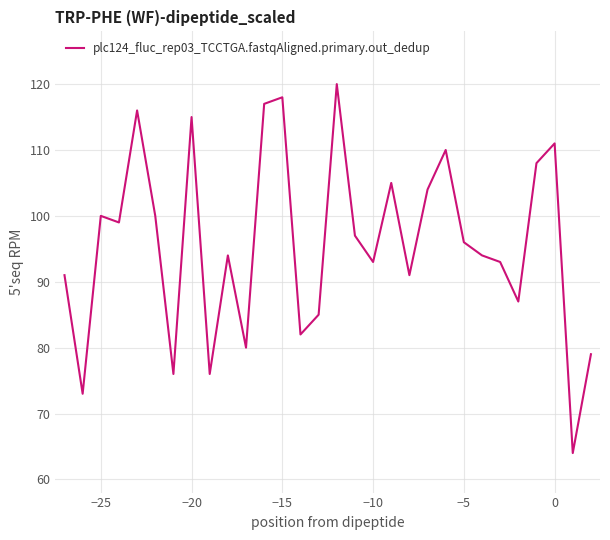

True or false: there are more than 1 points higher than both neighbors.

True